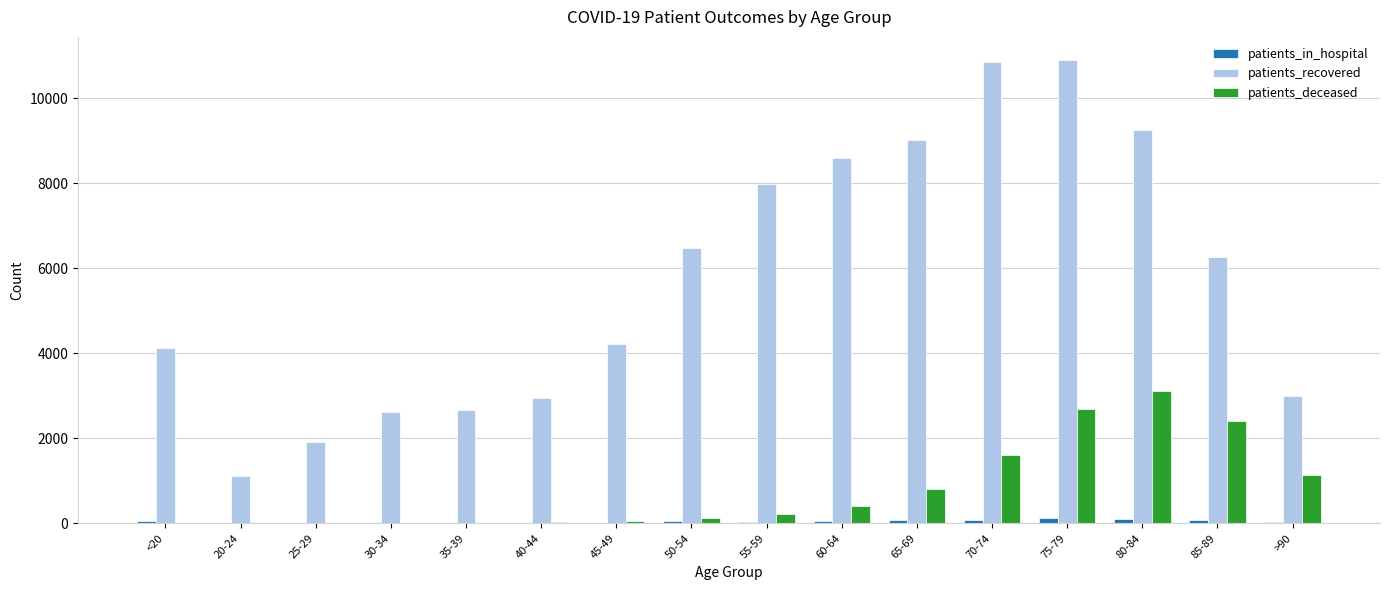

What is the maximum value for patients_deceased?

3118